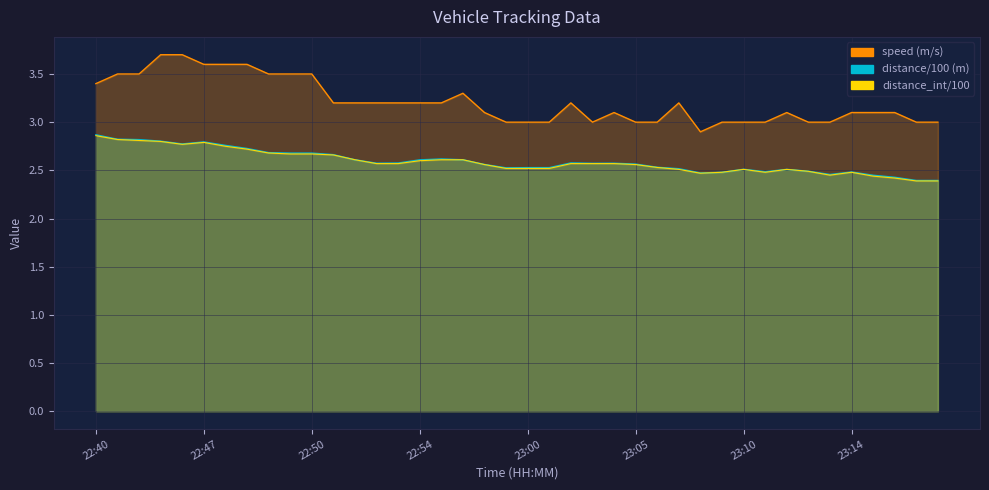

How many distinct data groups are displayed?

3